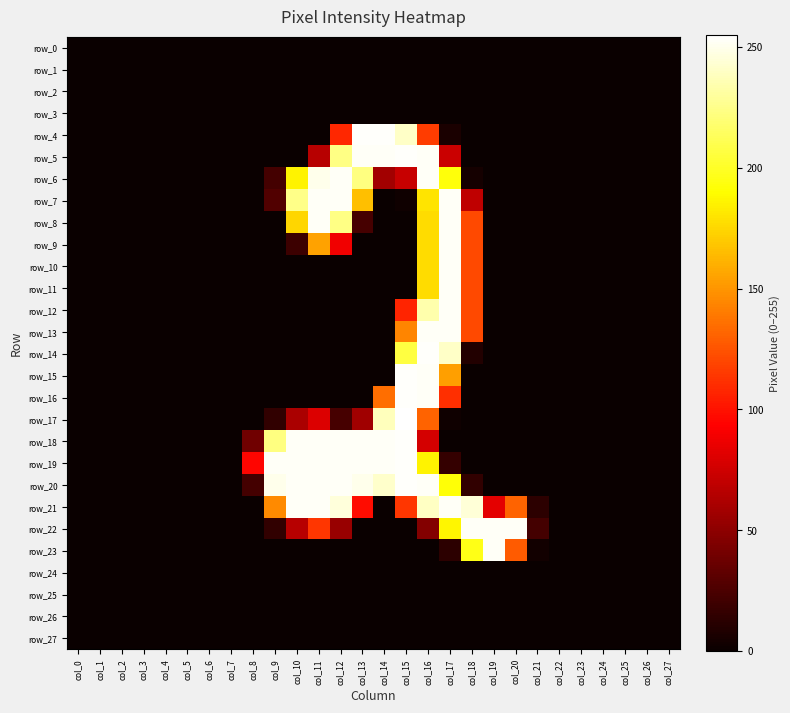

True or false: row_17 has a value of 171 at col_6.

False